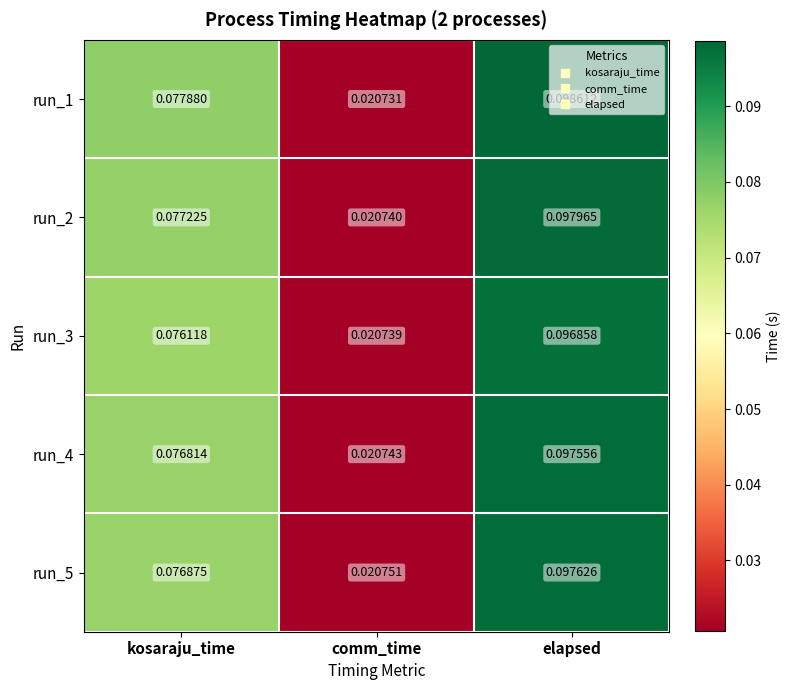

Which category has the lowest value in the run_1 series?

comm_time